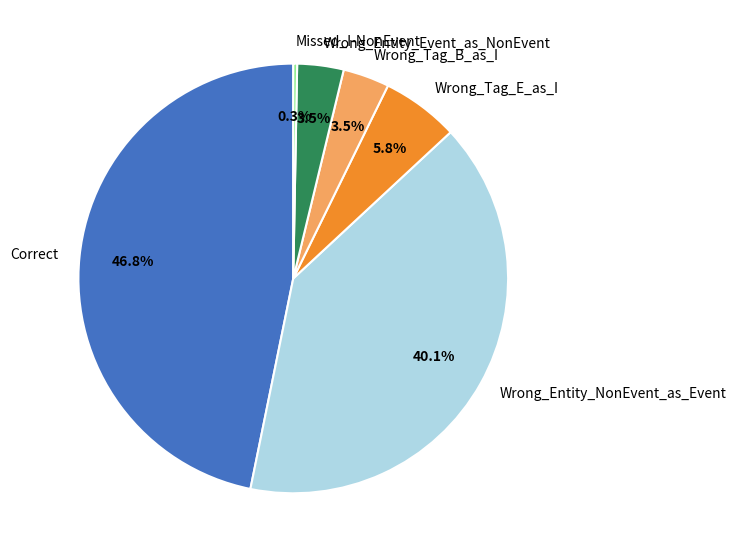

Which category has the smallest portion of the pie?

Missed_I-NonEvent